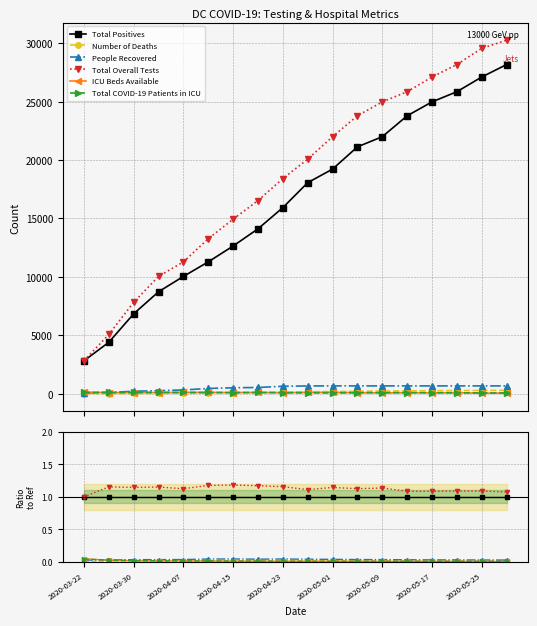

Is the value of ICU Beds Available at 9 greater than the value of People Recovered at 2020-05-09?

No